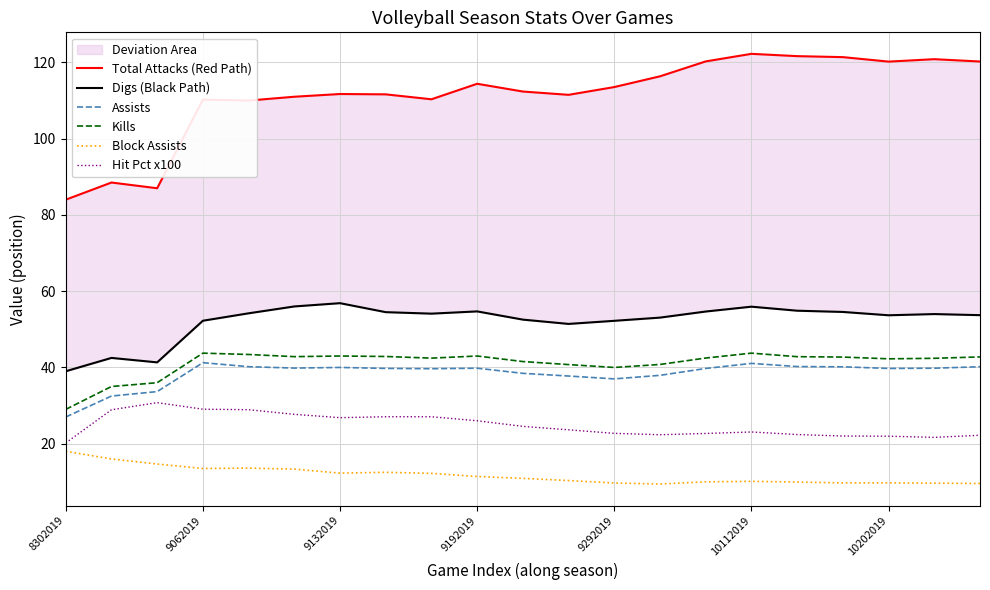

The Hit Pct x100 series shows 23.1 at 10112019. True or false?

True